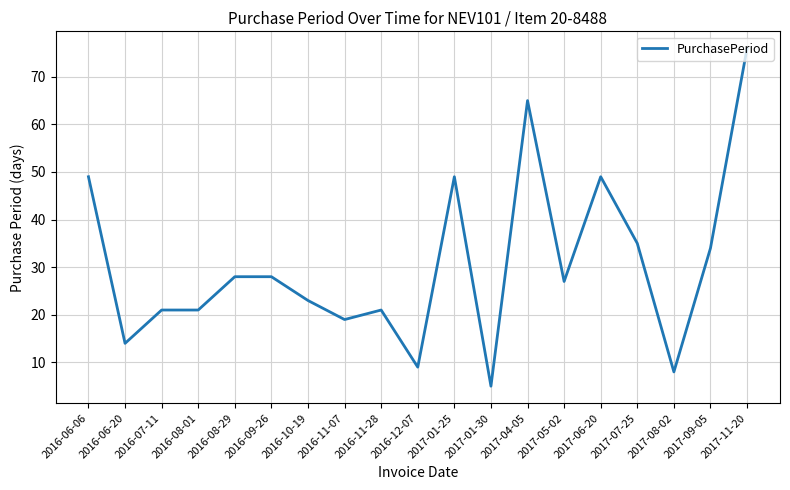

What is the change in value from 2016-09-26 to 2017-05-02?

-1